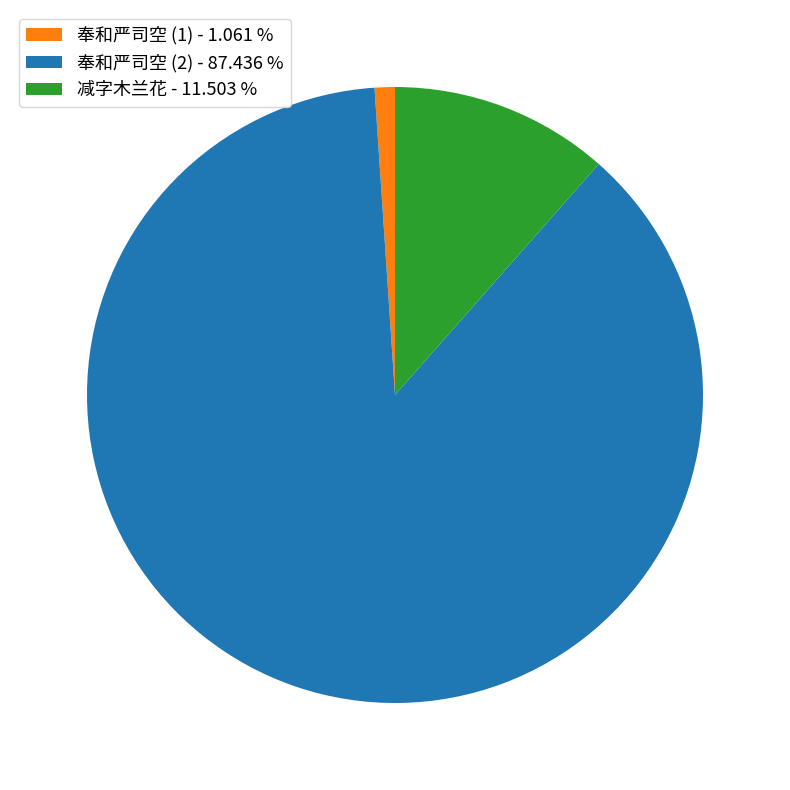

Is 奉和严司空 (2) - 87.436 % the majority of the pie?

Yes